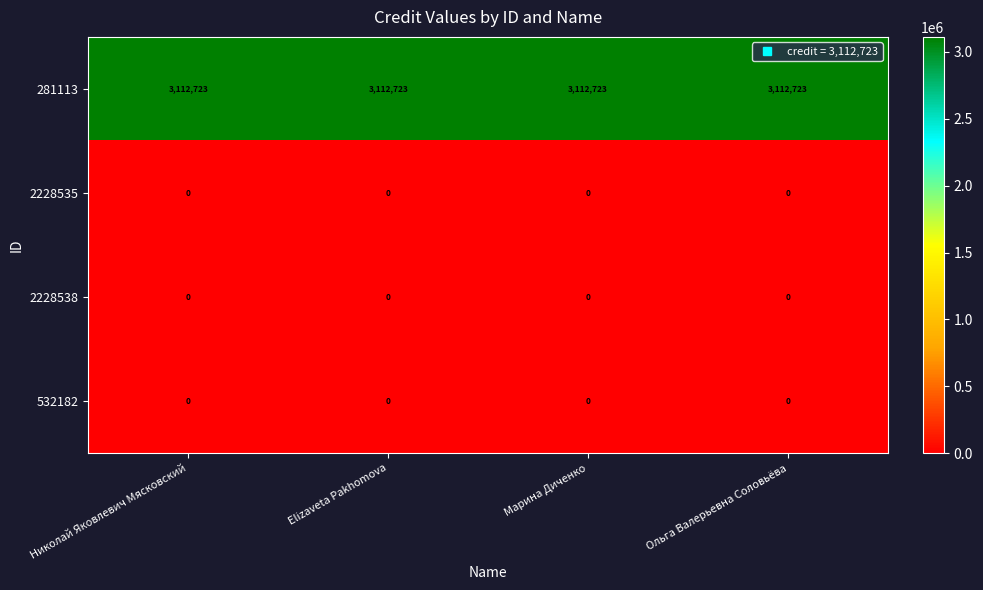

Is it true that 532182 equals 0 at Elizaveta Pakhomova?

True